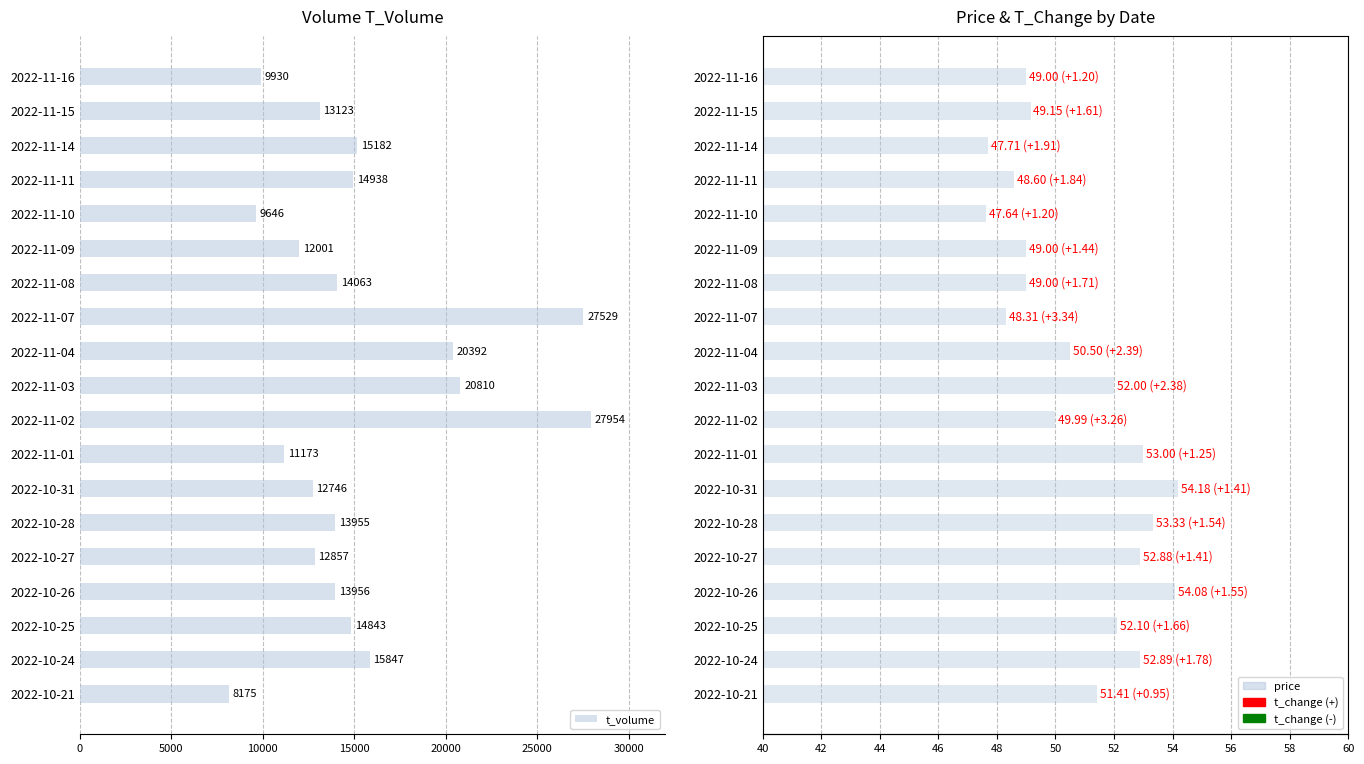

Rank the series by their maximum value, from highest to lowest.

t_volume, price, t_change